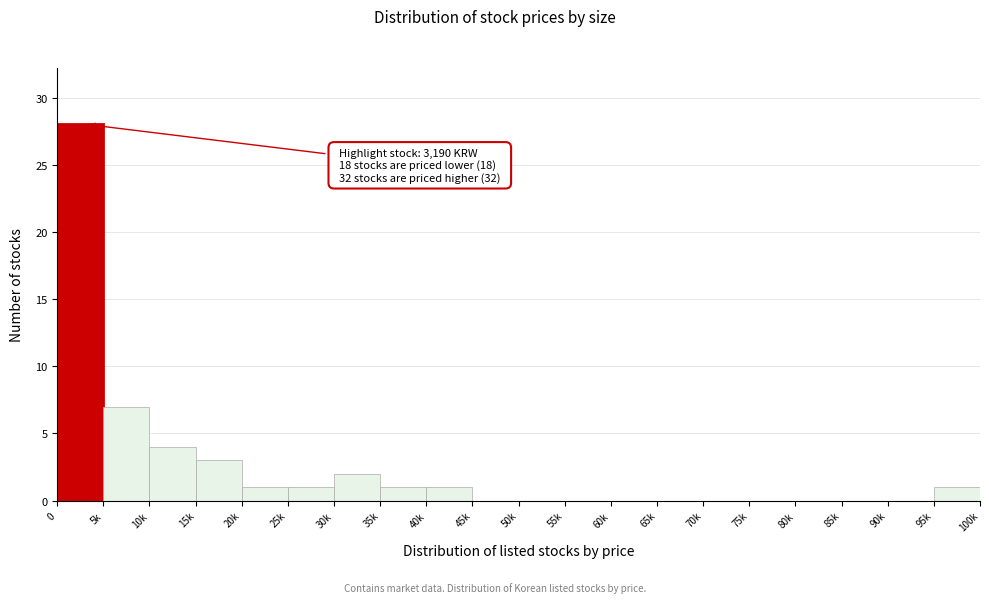

Reading left to right, list all the values displayed in this chart.

0=28	5k=7	10k=4	15k=3	20k=1	25k=1	30k=2	35k=1	40k=1	45k=0	50k=0	55k=0	60k=0	65k=0	70k=0	75k=0	80k=0	85k=0	90k=0	95k=1